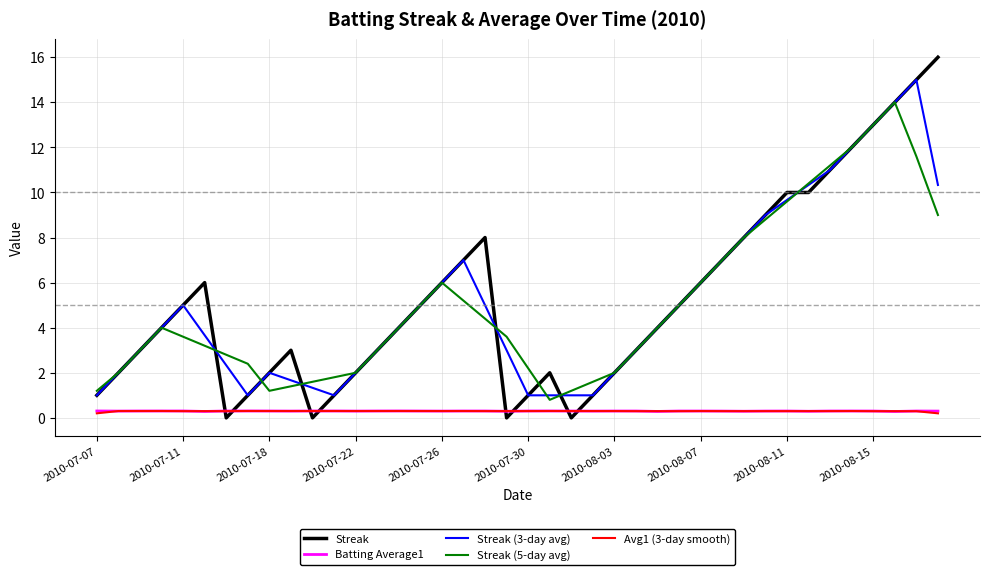

Reading left to right, extract all data points from this chart.

Streak: 1.0	2.0	3.0	4.0	5.0	6.0	0.0	1.0	2.0	3.0	0.0	1.0	2.0	3.0	4.0	5.0	6.0	7.0	8.0	0.0	1.0	2.0	0.0	1.0	2.0	3.0	4.0	5.0	6.0	7.0	8.0	9.0	10.0	10.0	11.0	12.0	13.0	14.0	15.0	16.0
Batting Average1: 0.3	0.3	0.3	0.3	0.3	0.3	0.3	0.3	0.3	0.3	0.3	0.3	0.3	0.3	0.3	0.3	0.3	0.3	0.3	0.3	0.3	0.3	0.3	0.3	0.3	0.3	0.3	0.3	0.3	0.3	0.3	0.3	0.3	0.3	0.3	0.3	0.3	0.3	0.3	0.3
Streak (3-day avg): 1.0	2.0	3.0	4.0	5.0	3.7	2.3	1.0	2.0	1.7	1.3	1.0	2.0	3.0	4.0	5.0	6.0	7.0	5.0	3.0	1.0	1.0	1.0	1.0	2.0	3.0	4.0	5.0	6.0	7.0	8.0	9.0	9.7	10.3	11.0	12.0	13.0	14.0	15.0	10.3
Streak (5-day avg): 1.2	2.0	3.0	4.0	3.6	3.2	2.8	2.4	1.2	1.4	1.6	1.8	2.0	3.0	4.0	5.0	6.0	5.2	4.4	3.6	2.2	0.8	1.2	1.6	2.0	3.0	4.0	5.0	6.0	7.0	8.0	8.8	9.6	10.4	11.2	12.0	13.0	14.0	11.6	9.0
Avg1 (3-day smooth): 0.2	0.3	0.3	0.3	0.3	0.3	0.3	0.3	0.3	0.3	0.3	0.3	0.3	0.3	0.3	0.3	0.3	0.3	0.3	0.3	0.3	0.3	0.3	0.3	0.3	0.3	0.3	0.3	0.3	0.3	0.3	0.3	0.3	0.3	0.3	0.3	0.3	0.3	0.3	0.2